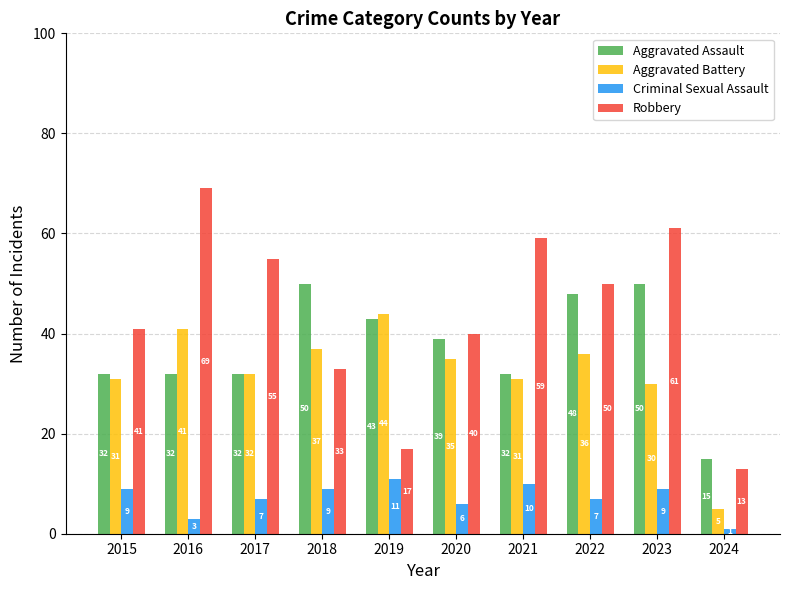

How many bars are there in each group?

4